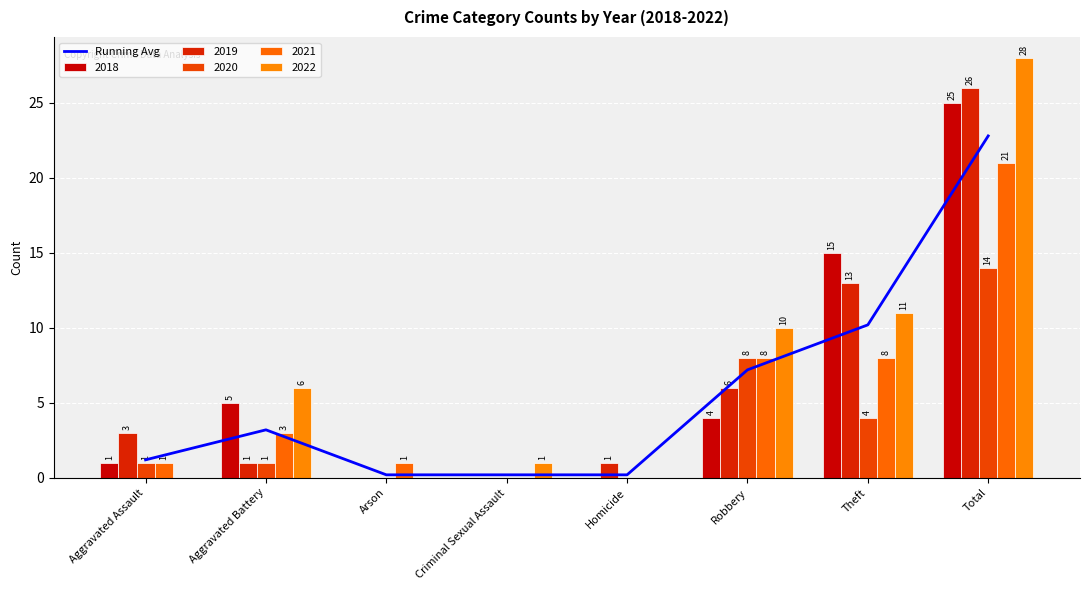

What is the difference between the values at Aggravated Battery and Criminal Sexual Assault?

3.0